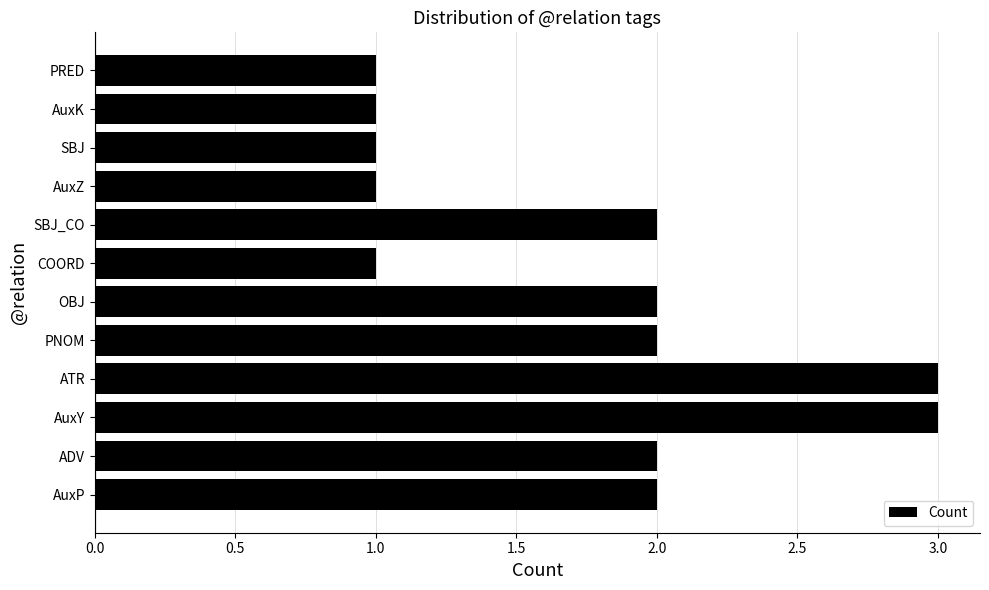

How many bars are there in total?

12